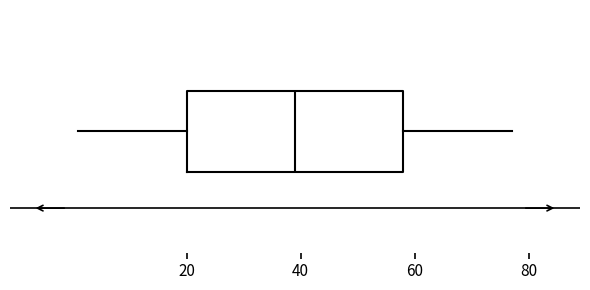

Transcribe this box plot: give where the median line is, the range the box spans, and where the two whiskers end, as read against the x-axis. The values are not printed on the chart, so give them approximately, as read against the axis.

median 40, box 20 to 58, whiskers 2 to 78